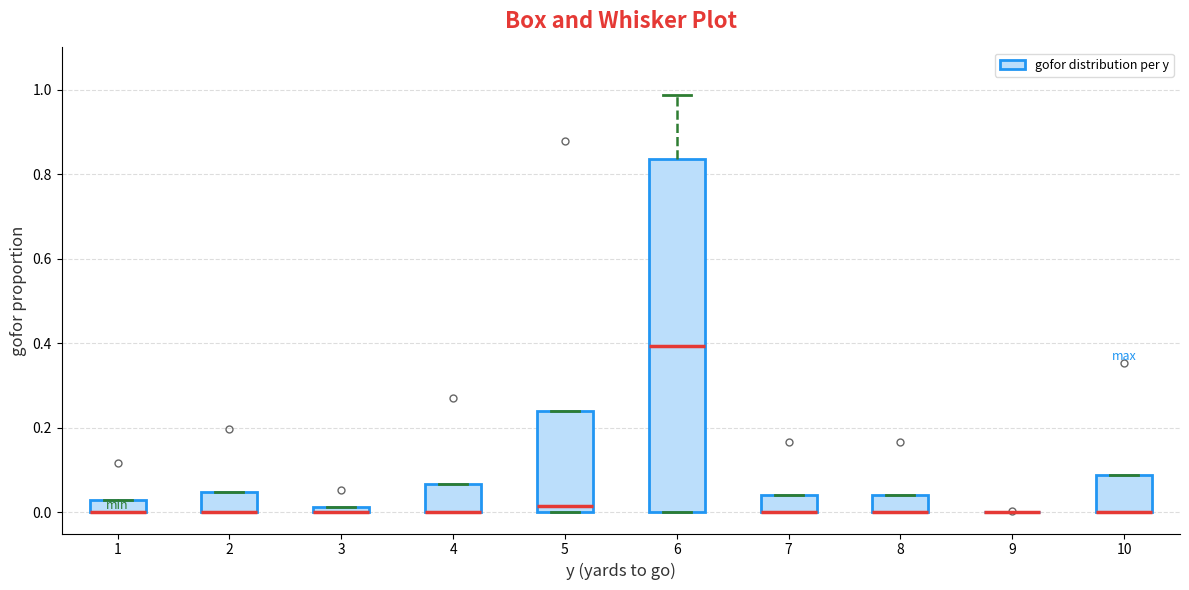

Where is the lower edge of the box at x = 5 on the y-axis? The values are not printed on the chart, so give them approximately, as read against the axis.

0.00